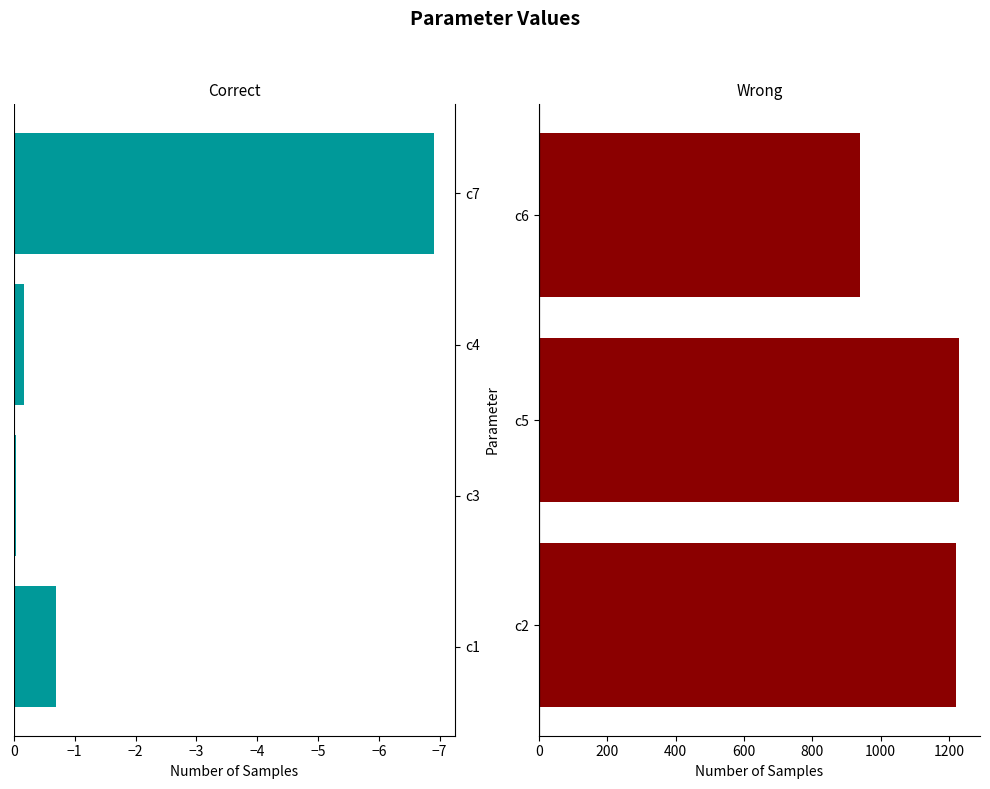

The value at c5 is 1638.8. True or false?

False